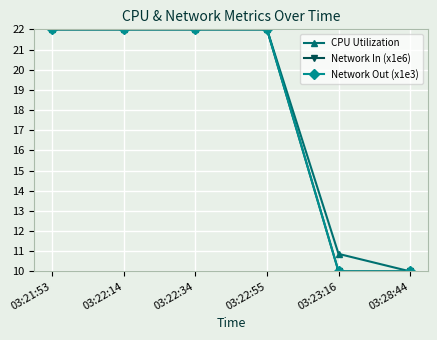

The Network In (x1e6) series shows 14.4 at 03:22:34. True or false?

False